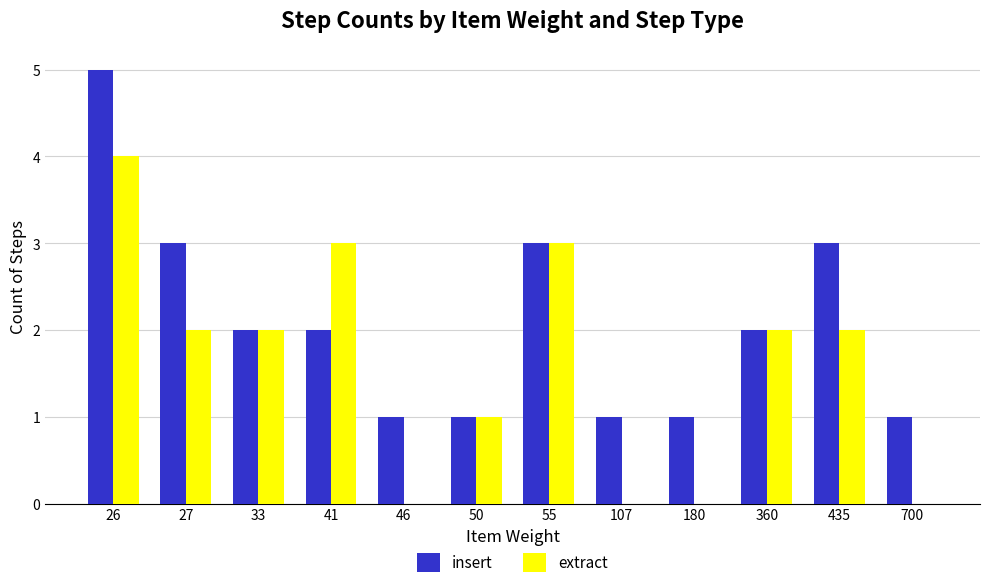

Are the bars horizontal?

No